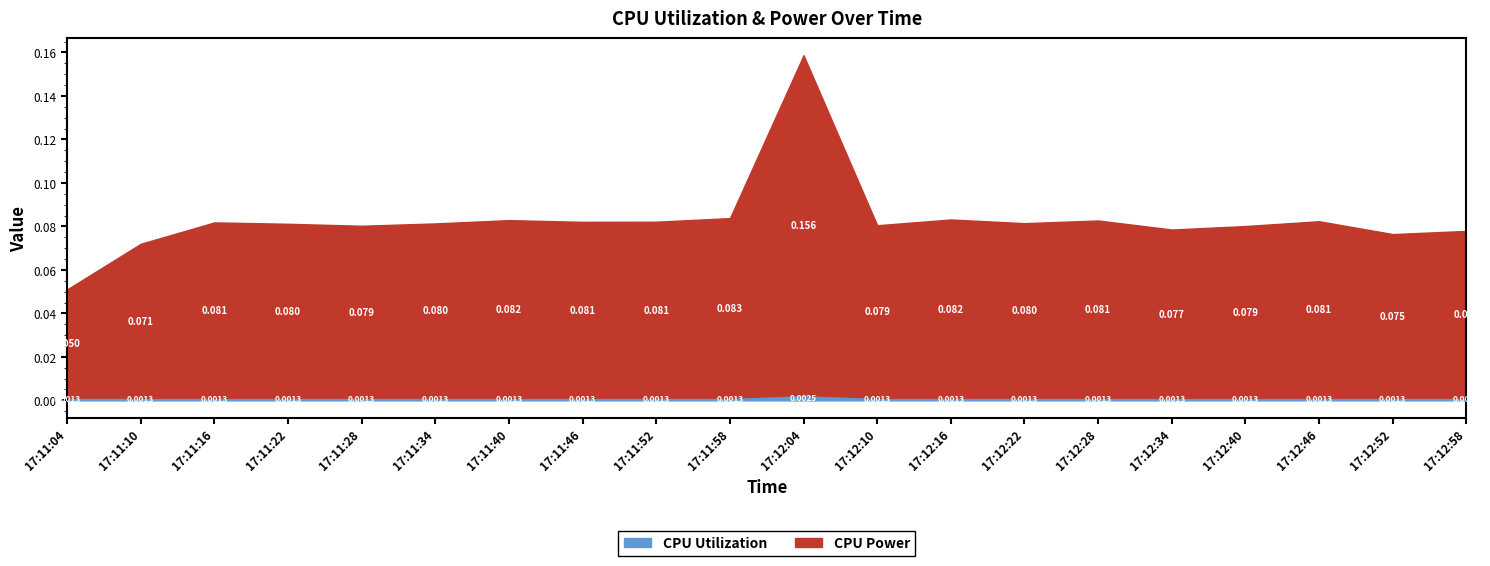

Reading left to right, what are all the values shown in this chart?

CPU Power: 17:11:04=0.0	17:11:10=0.1	17:11:16=0.1	17:11:22=0.1	17:11:28=0.1	17:11:34=0.1	17:11:40=0.1	17:11:46=0.1	17:11:52=0.1	17:11:58=0.1	17:12:04=0.2	17:12:10=0.1	17:12:16=0.1	17:12:22=0.1	17:12:28=0.1	17:12:34=0.1	17:12:40=0.1	17:12:46=0.1	17:12:52=0.1	17:12:58=0.1
CPU Utilization: 17:11:04=0.0	17:11:10=0.0	17:11:16=0.0	17:11:22=0.0	17:11:28=0.0	17:11:34=0.0	17:11:40=0.0	17:11:46=0.0	17:11:52=0.0	17:11:58=0.0	17:12:04=0.0	17:12:10=0.0	17:12:16=0.0	17:12:22=0.0	17:12:28=0.0	17:12:34=0.0	17:12:40=0.0	17:12:46=0.0	17:12:52=0.0	17:12:58=0.0